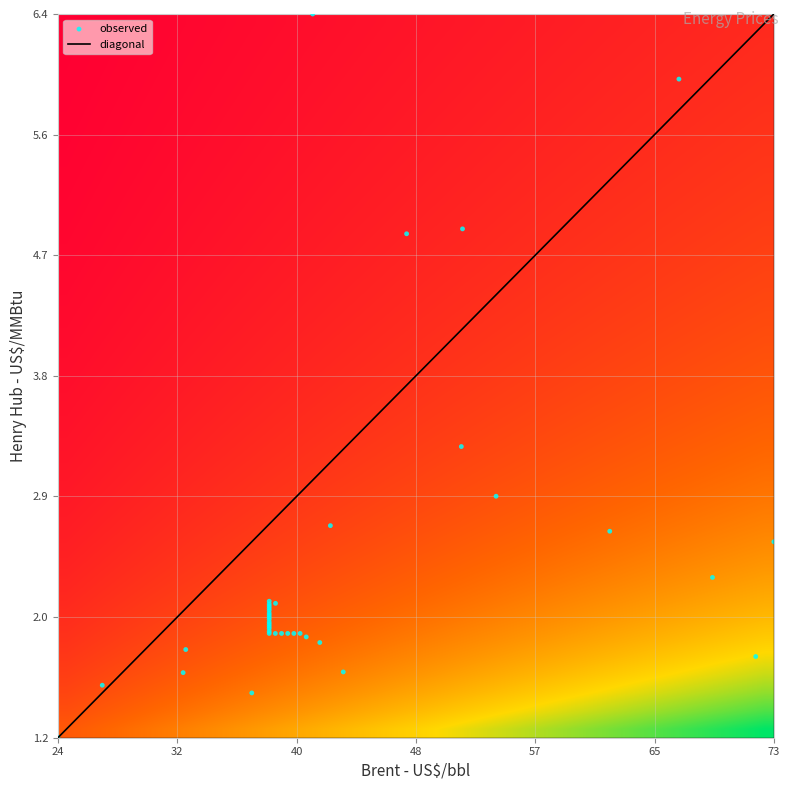

What is the maximum value for diagonal?

6.4